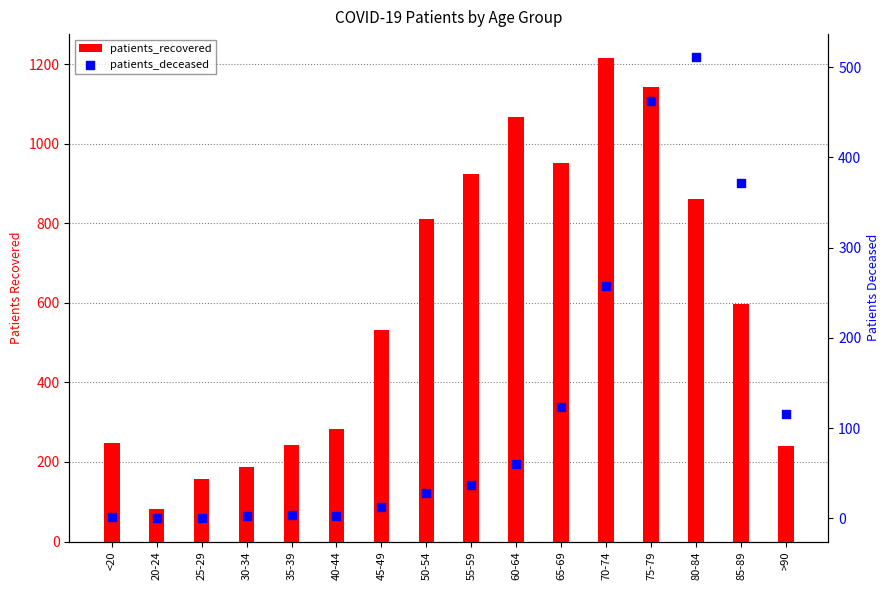

At which category is the sum across all series the highest?

75-79